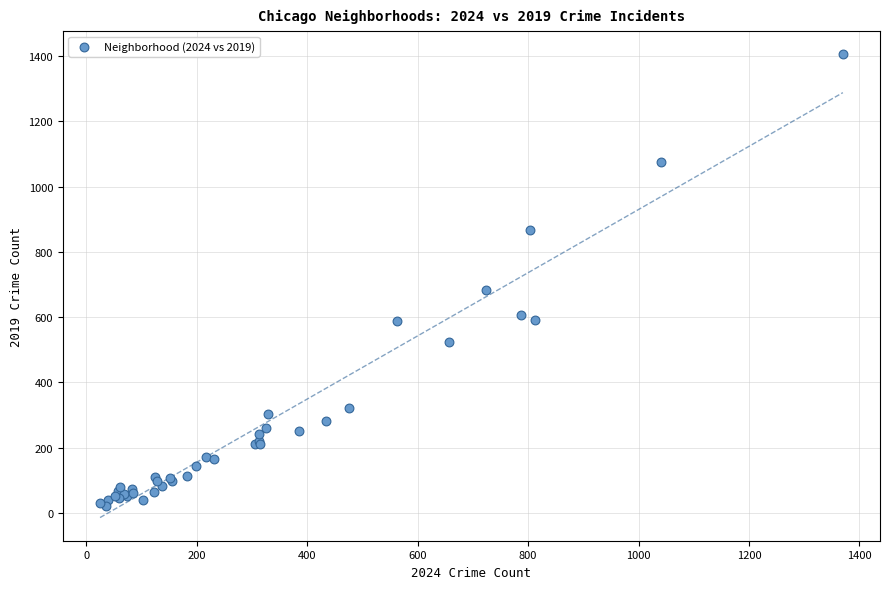

What Y value in the scatter plot is closest to 712?

682